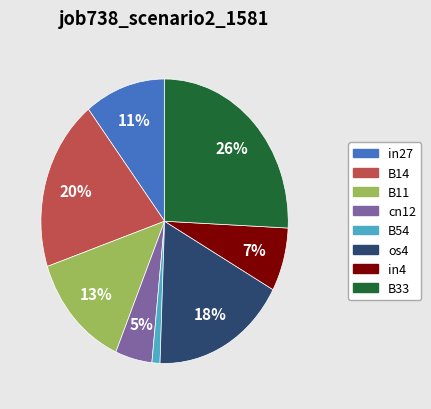

To the nearest percent, what is the difference between the largest and smallest slice percentages?

25%